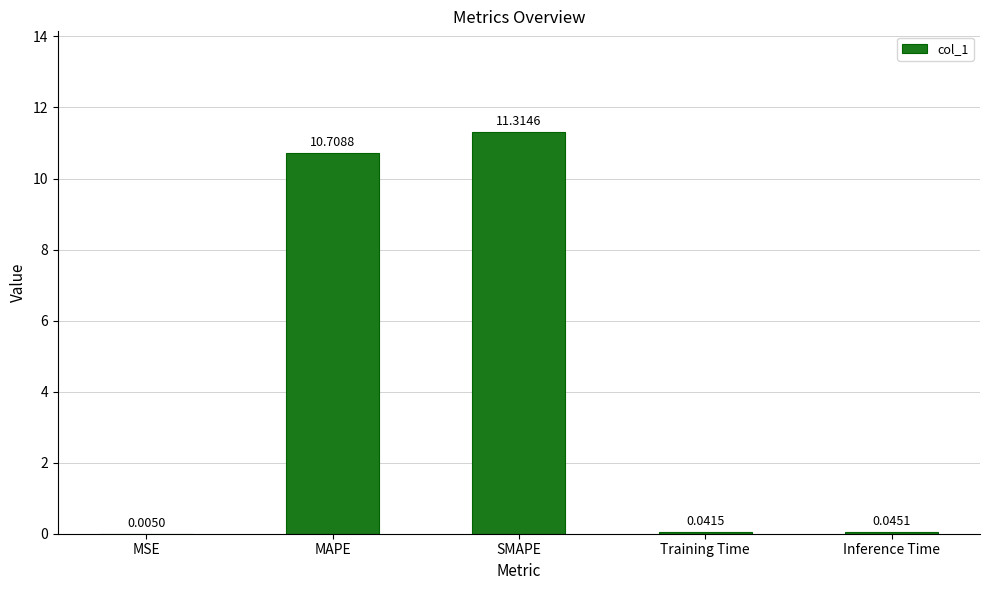

What is the sum of the values at MSE and SMAPE?

11.3